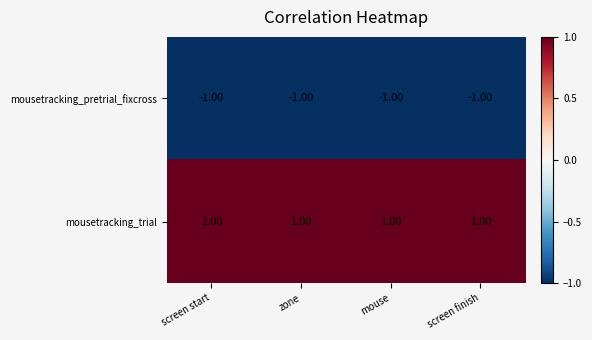

List the series in order of their overall mean, lowest first.

mousetracking_pretrial_fixcross, mousetracking_trial